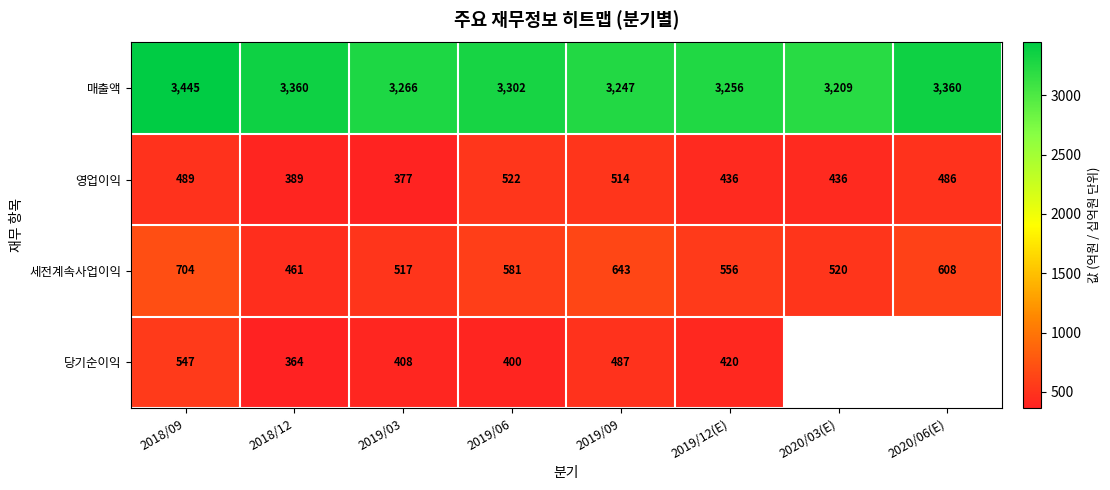

At which label is 매출액 closest to 3327?

2019/06